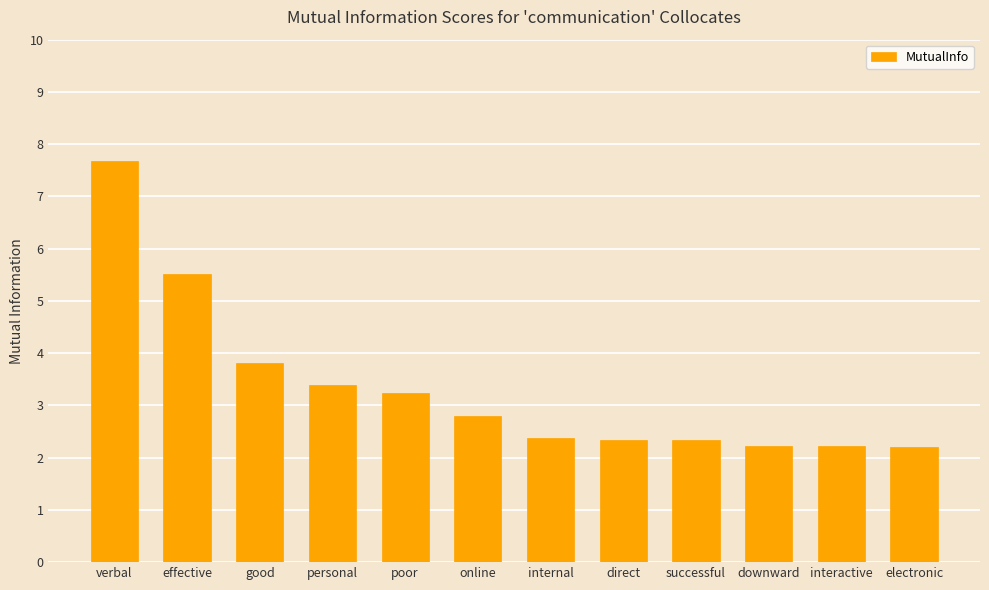

The value at direct is 2.3. True or false?

True